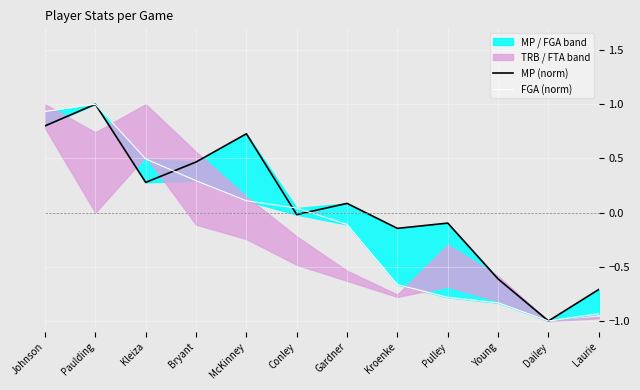

How many categories are shown in the chart?

12